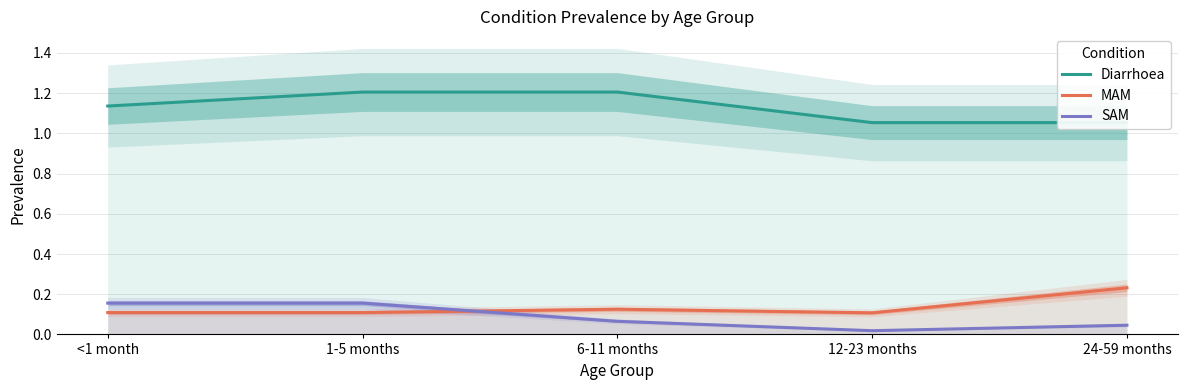

How many lines are shown in the chart?

3